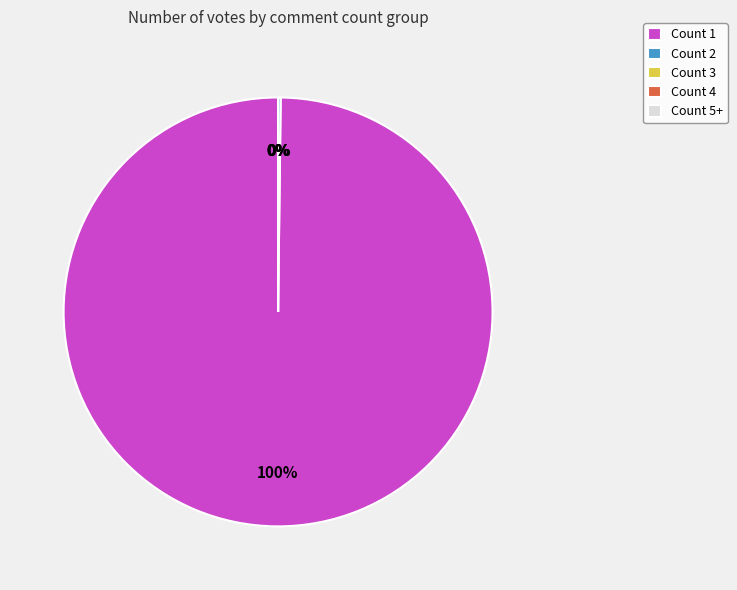

Which slice is the smallest?

Count 3